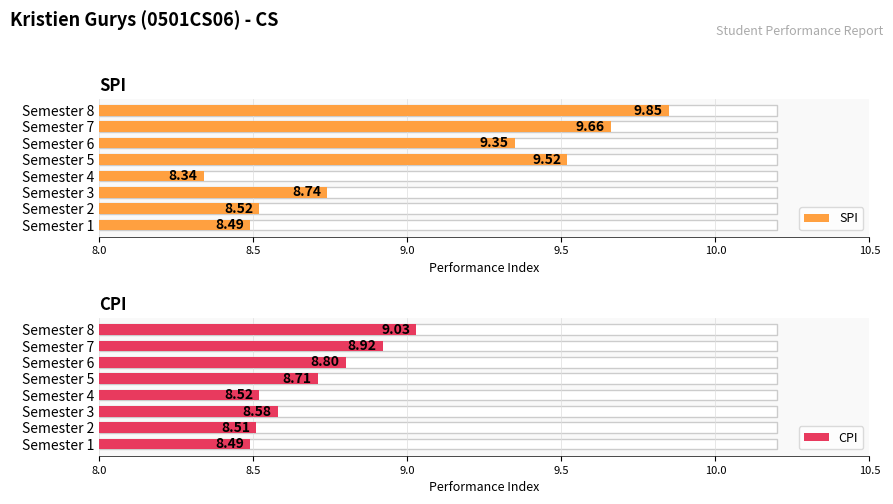

How many bars are there in total?

16